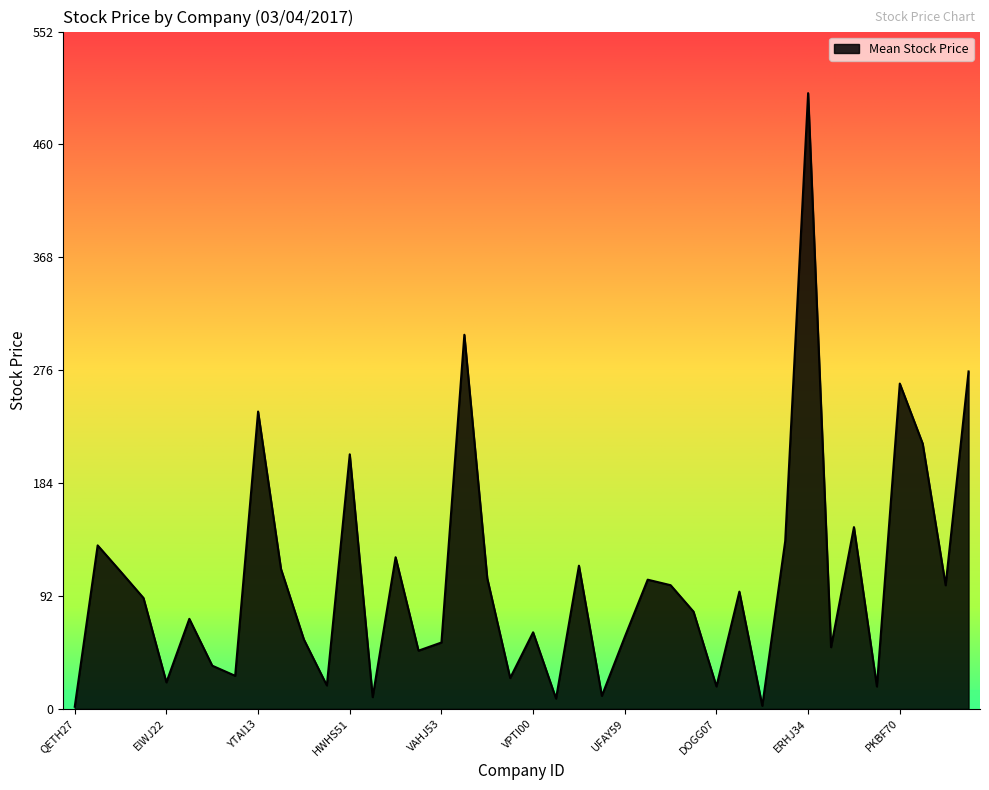

What is the maximum value shown in the chart?

502.2